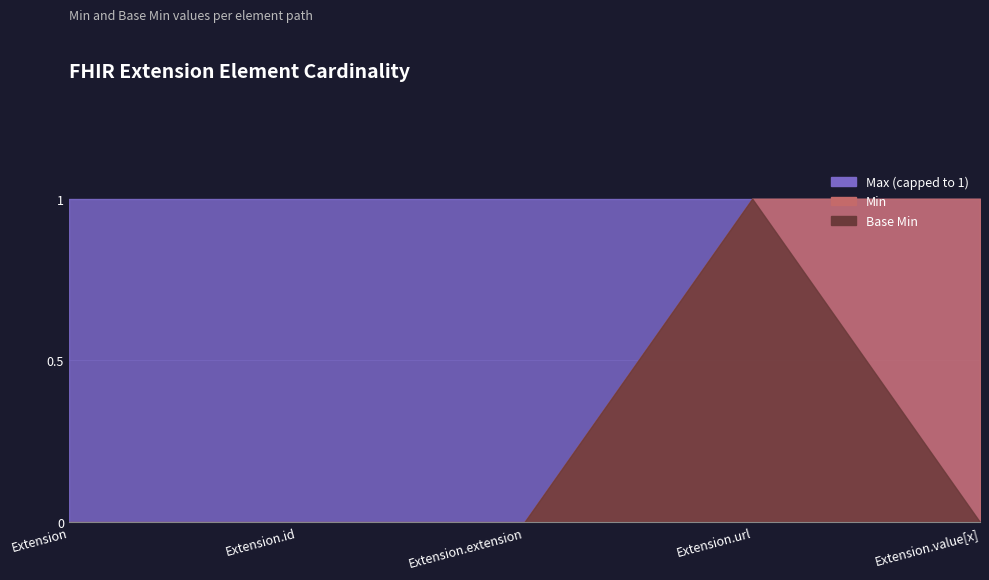

How many lines are shown in the chart?

3